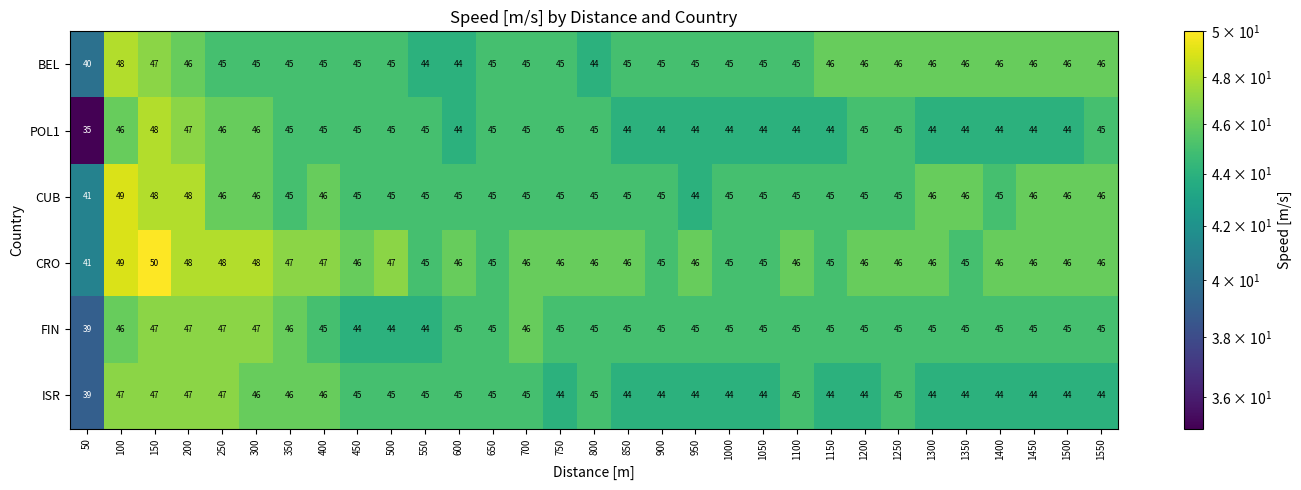

Which series has the largest total across all categories?

CRO